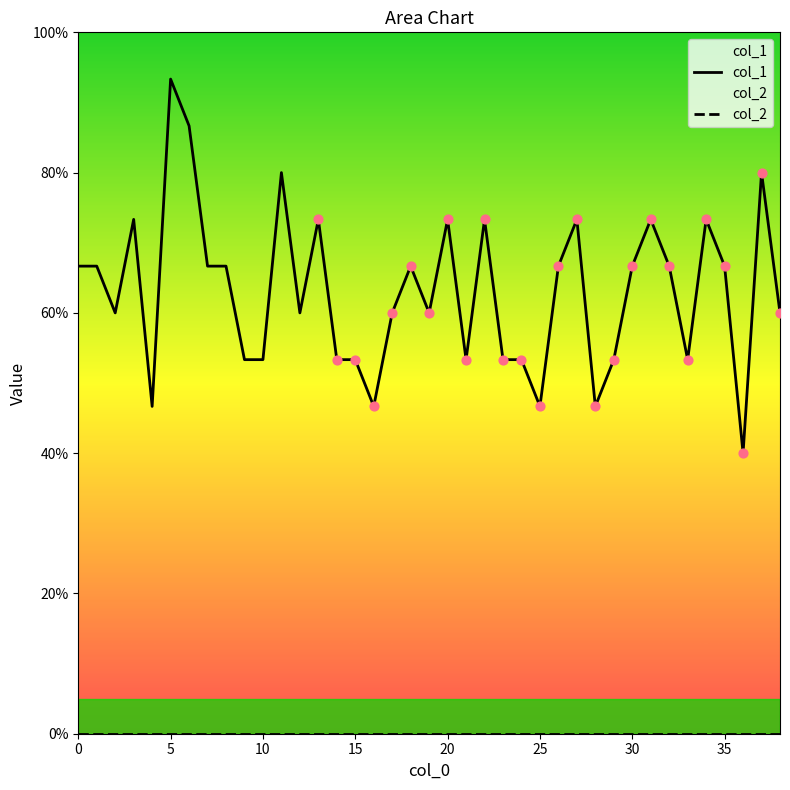

Which has a higher value, 22 or 9?

22